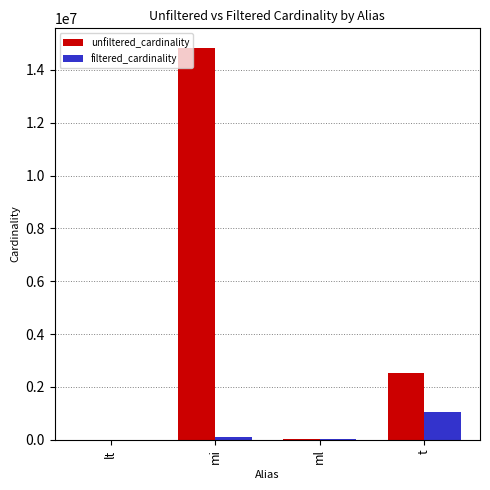

What is the difference between the filtered_cardinality values at t and ml?

1012803